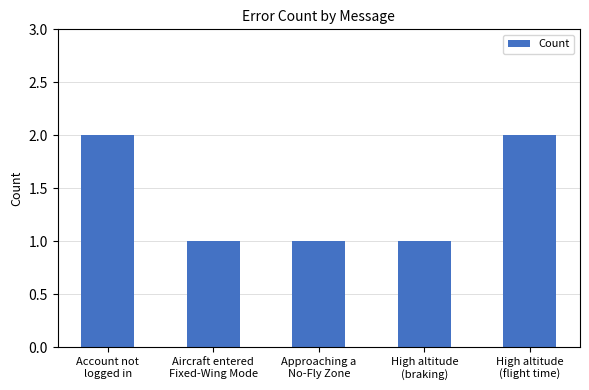

How many data points does each series have?

5